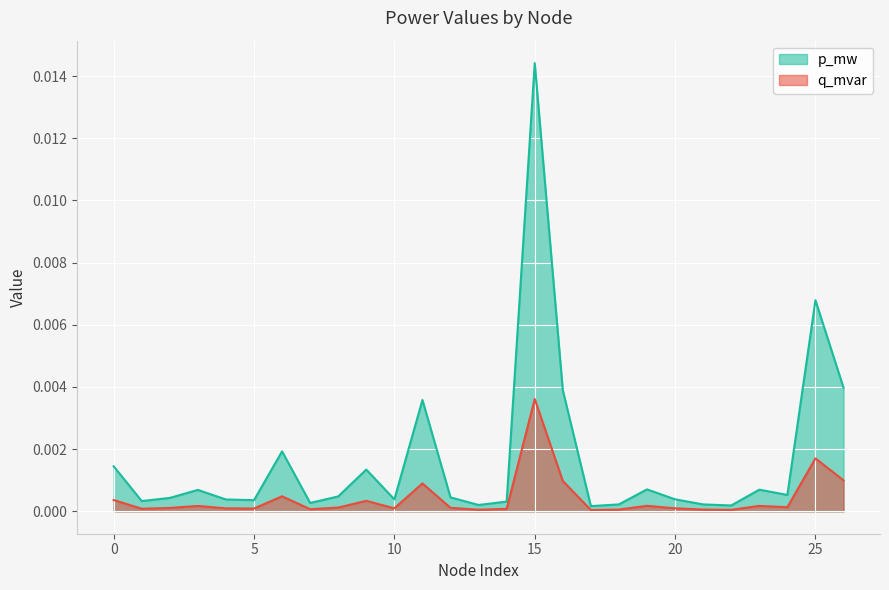

Which category has the lowest value in the q_mvar series?

17